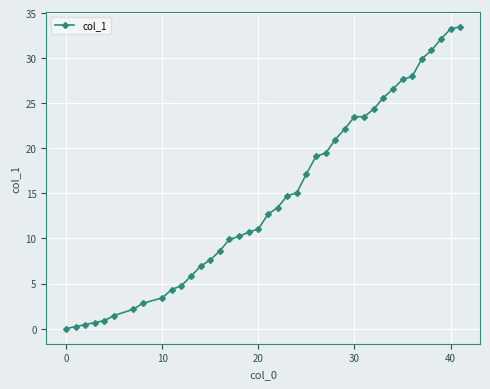

What is the value of the 30th point from the left?

23.5